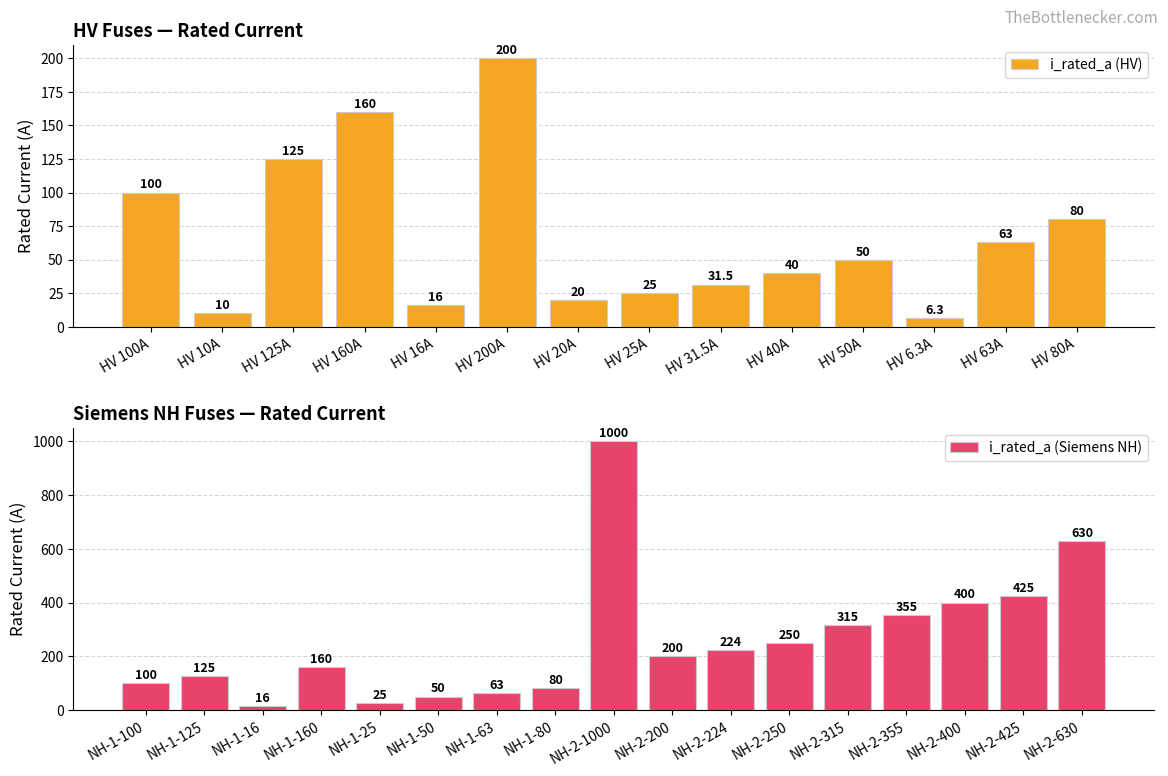

Which category has the lowest value across all series?

HV 6.3A